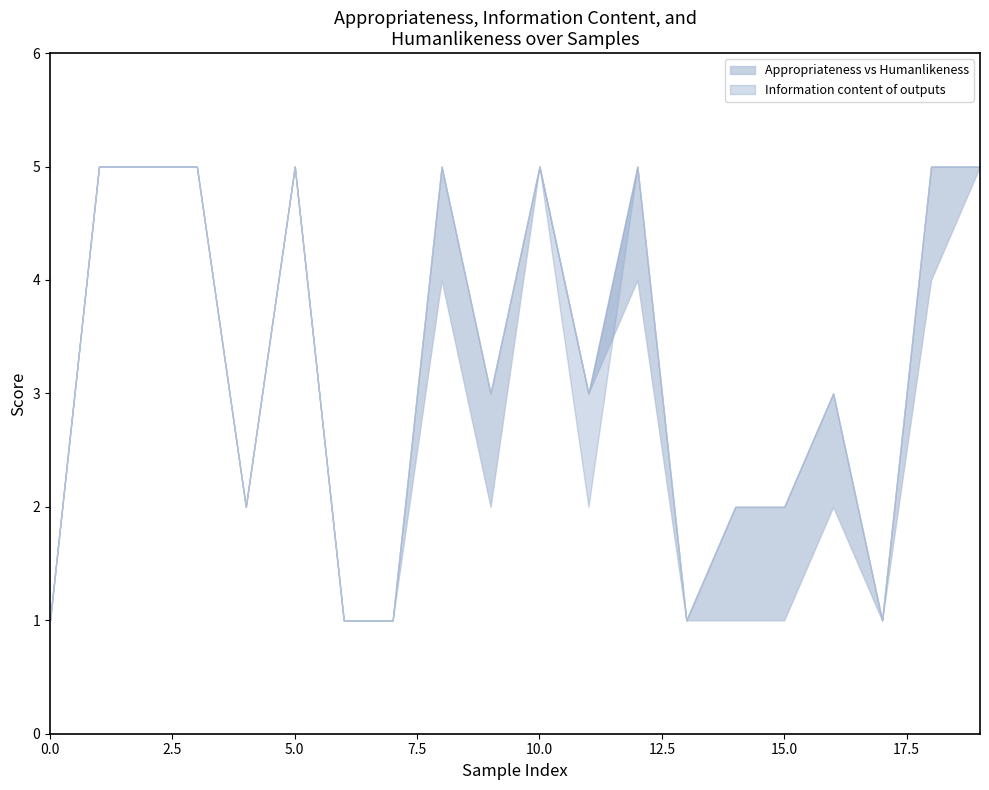

What is the minimum value shown in the chart?

1